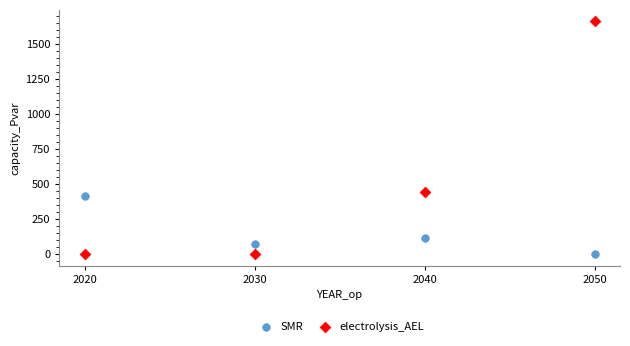

Which series reaches the maximum Y coordinate?

electrolysis_AEL